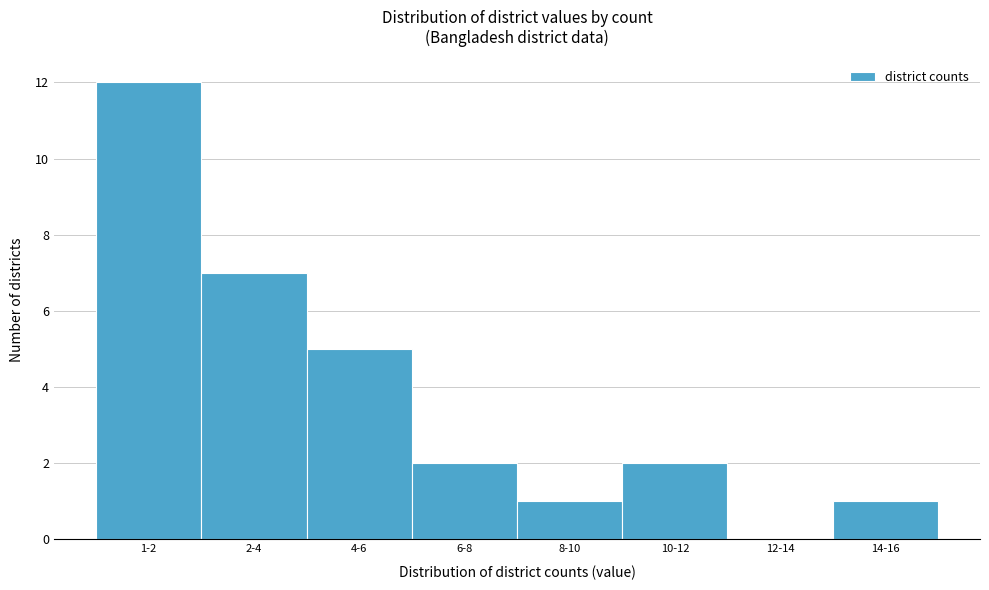

Reading left to right, transcribe all the data shown in this chart.

1-2=12	2-4=7	4-6=5	6-8=2	8-10=1	10-12=2	12-14=0	14-16=1